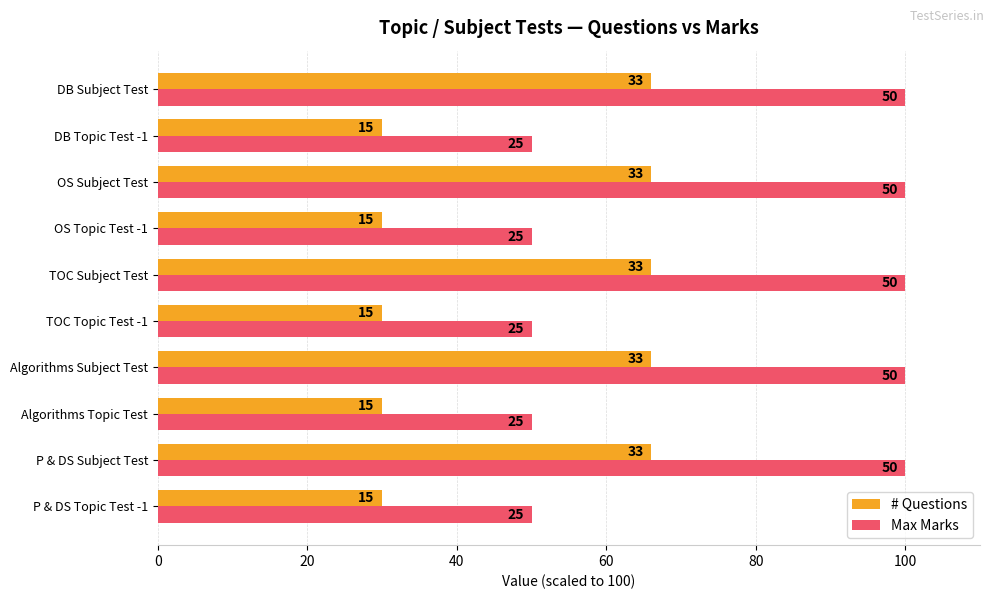

What is the difference between the maximum and second lowest values in the Max Marks series?

50